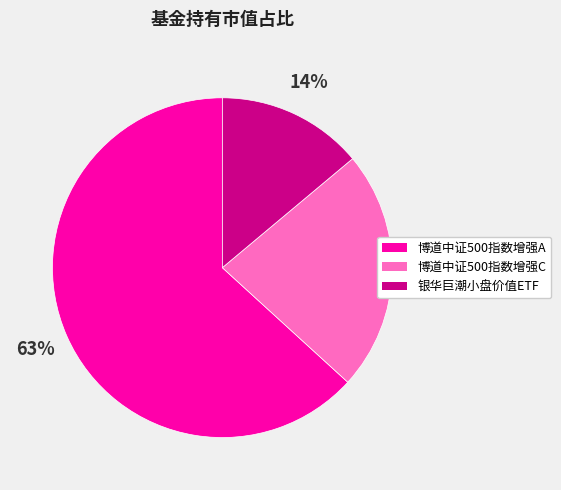

Combined, do 博道中证500指数增强A and 银华巨潮小盘价值ETF account for over 50%?

Yes